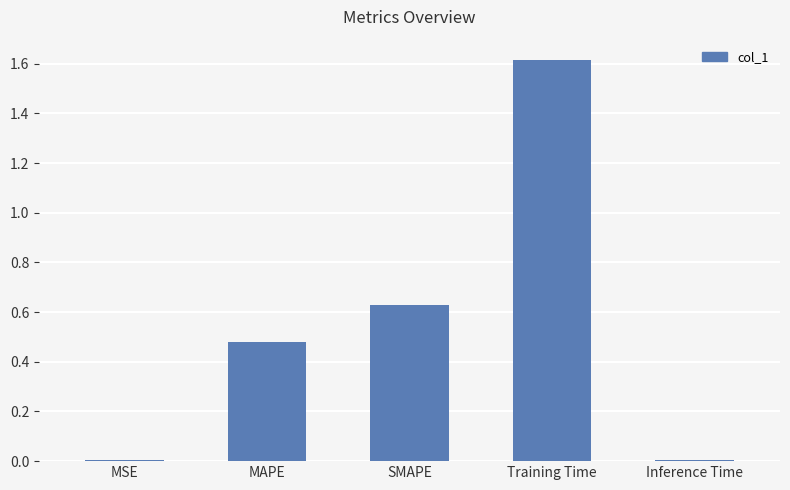

What is the maximum value shown in the chart?

1.6